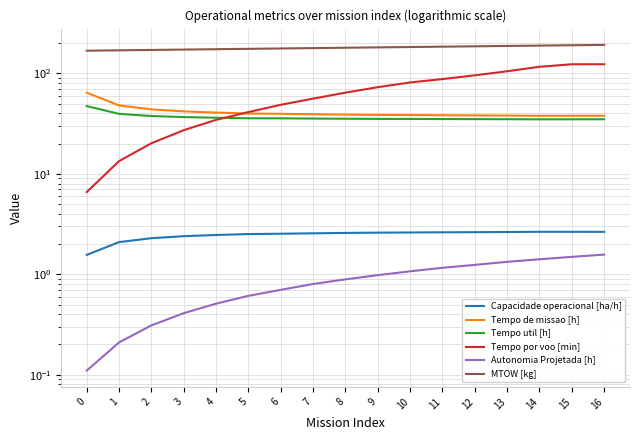

Which series changed the most between 0 and 15?

Tempo por voo [min]